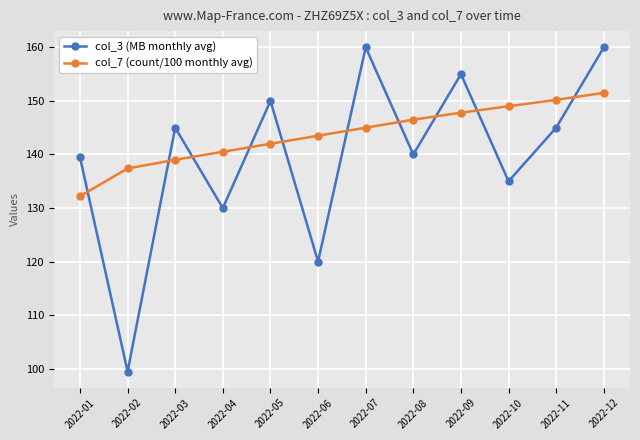

How many lines are shown in the chart?

2